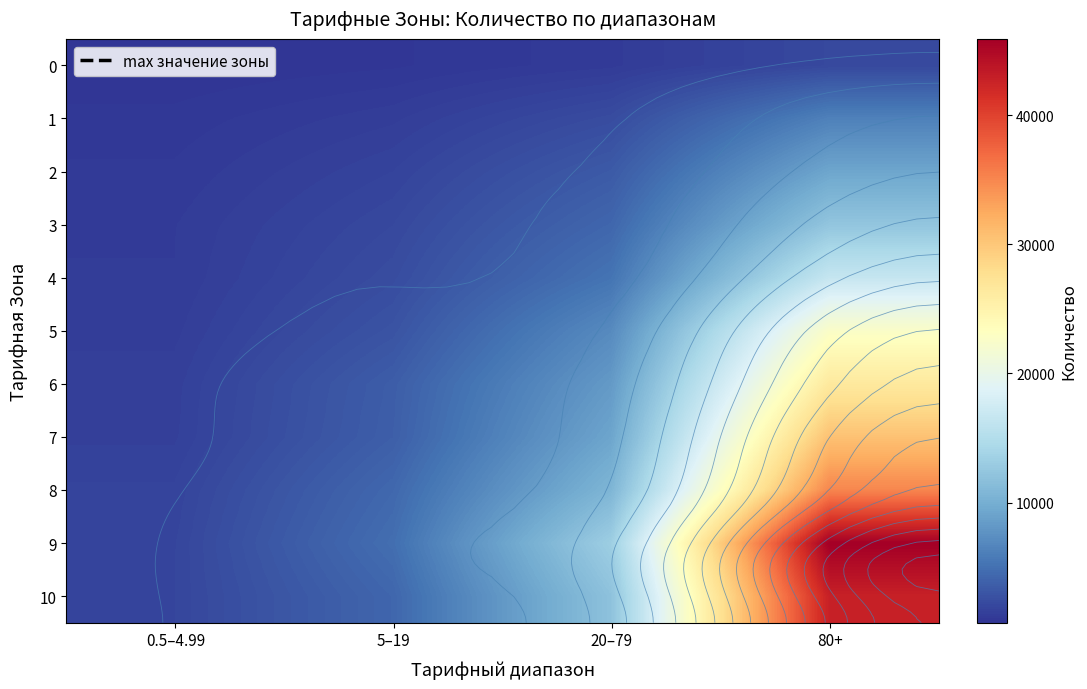

Which series has the widest spread of values?

9